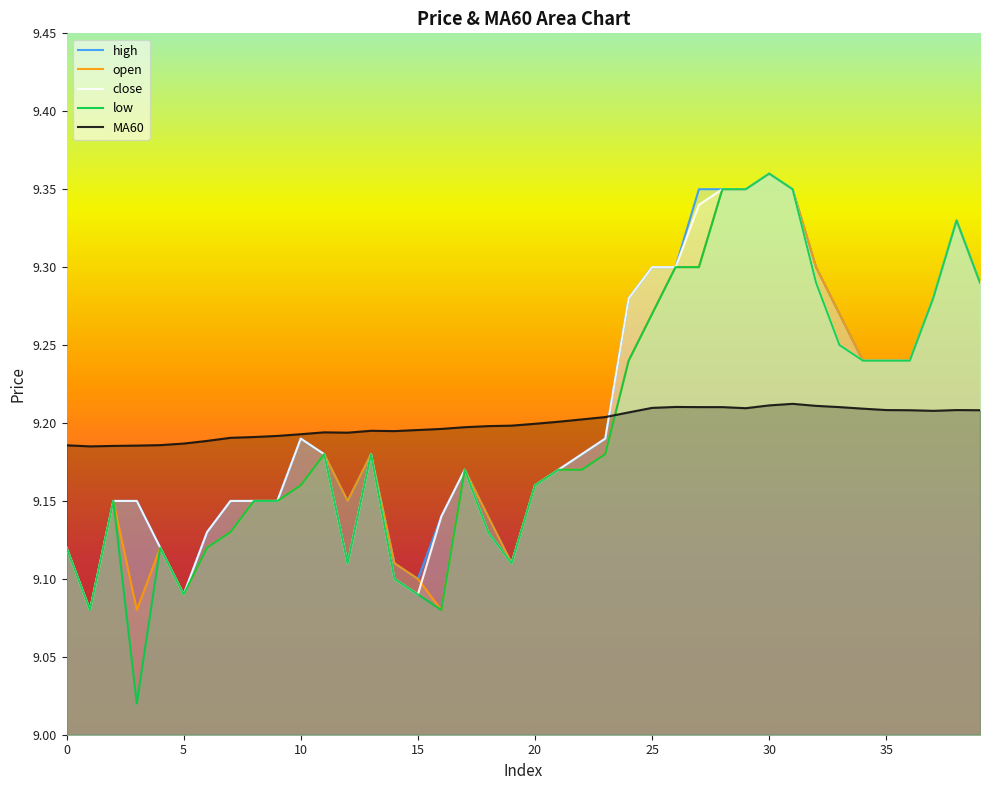

Which category has the highest value across all series?

30